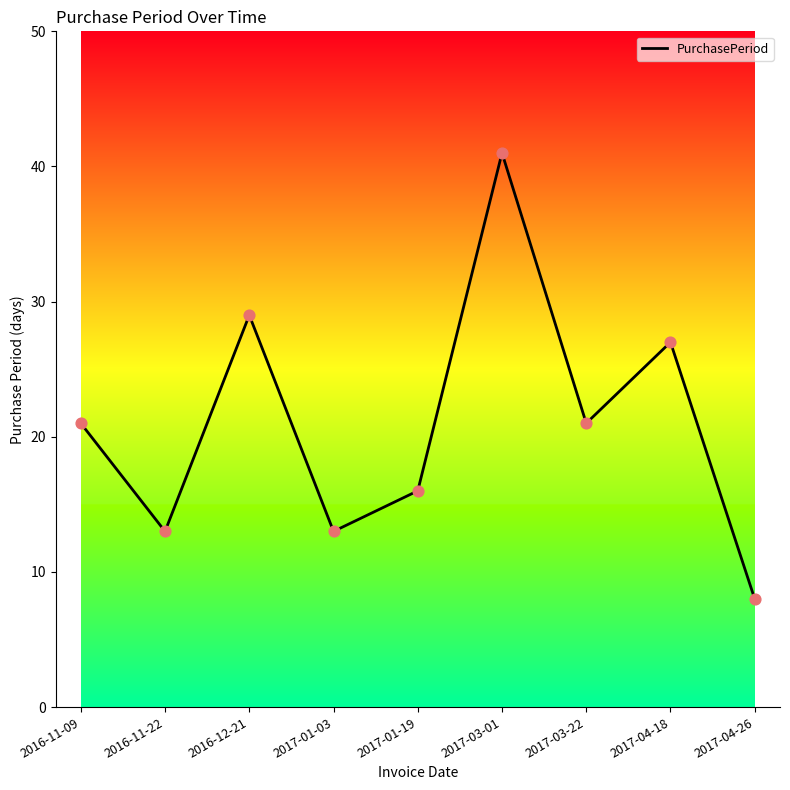

Approximately how many times larger is the value at 2017-01-03 compared to 2017-01-19?

0.8